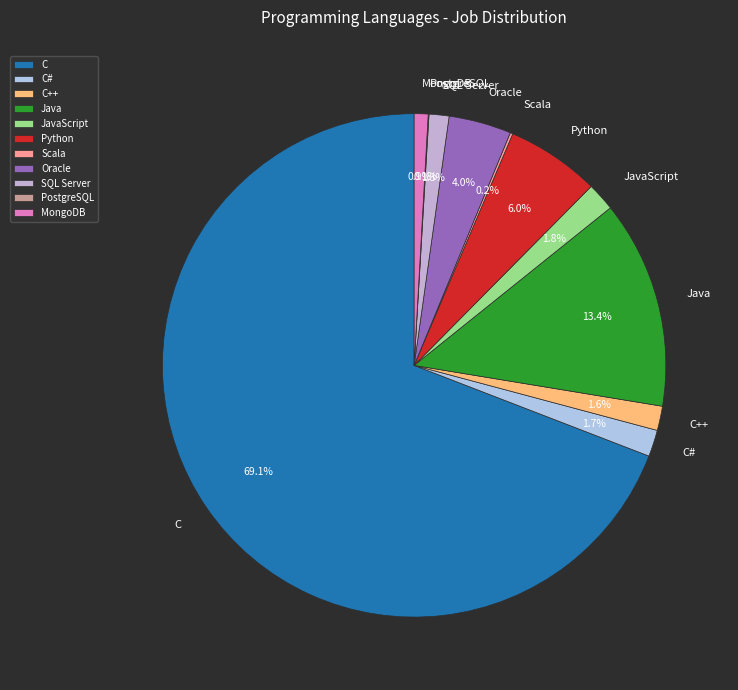

What percentage is the JavaScript slice, to the nearest percent?

2%